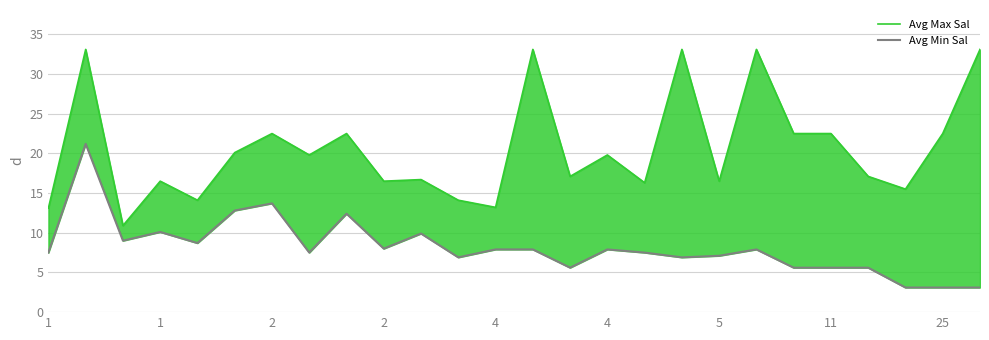

How many interior local peaks does the Avg Min Sal series have?

7